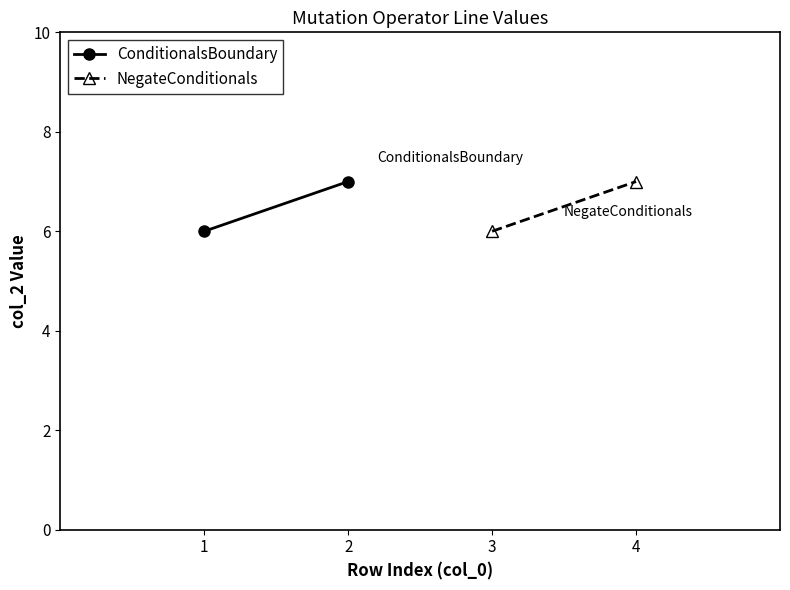

How many lines are shown in the chart?

2